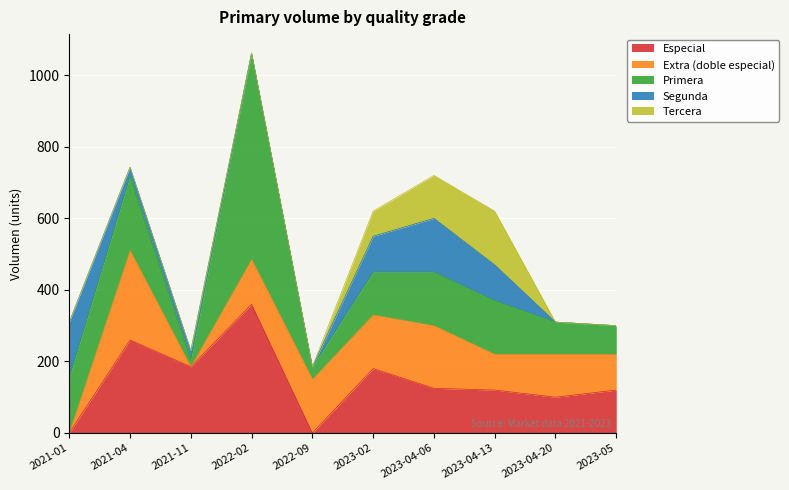

Where is Extra (doble especial) nearest to the value 125?

2022-02